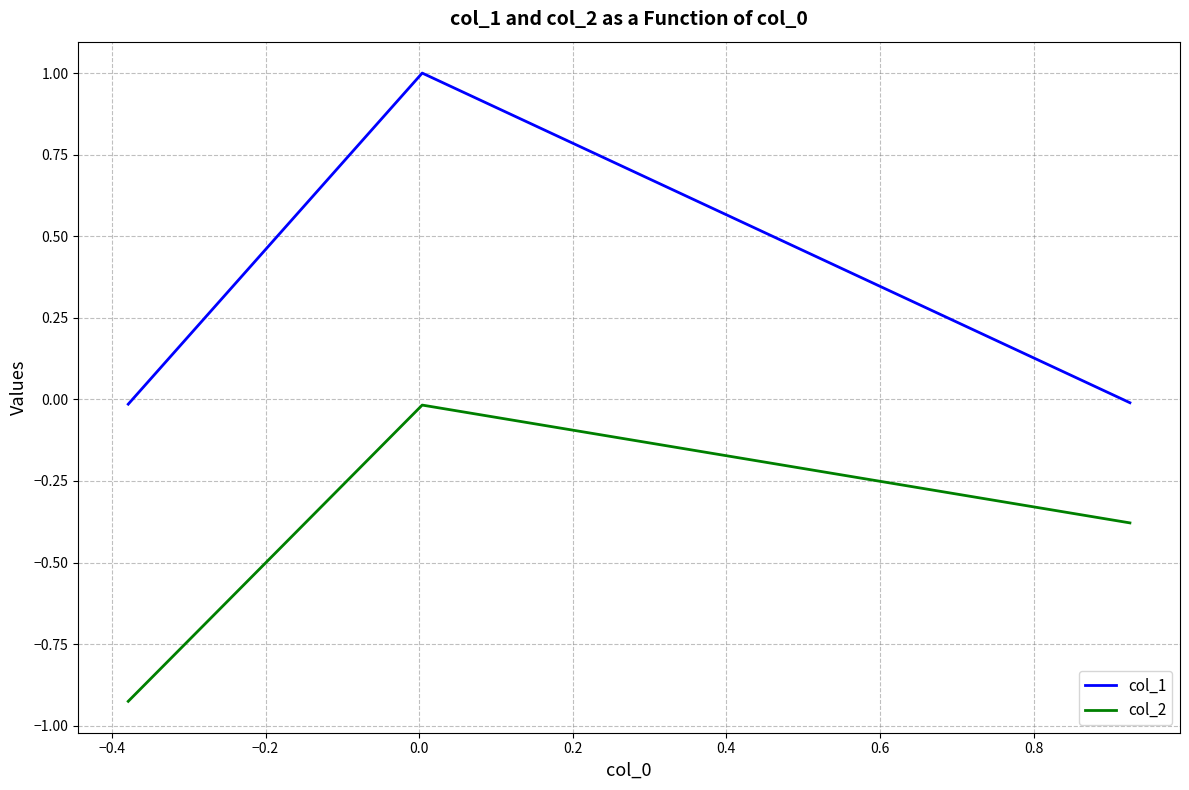

What is the highest value of the col_1 series?

1.0